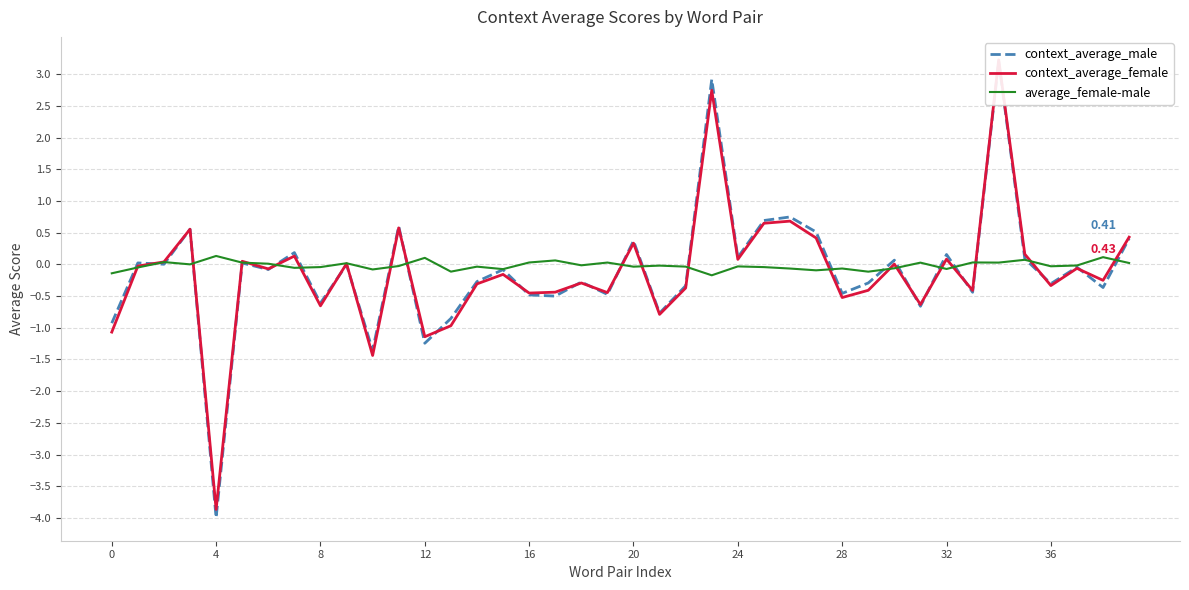

What is the maximum value shown in the chart?

3.2